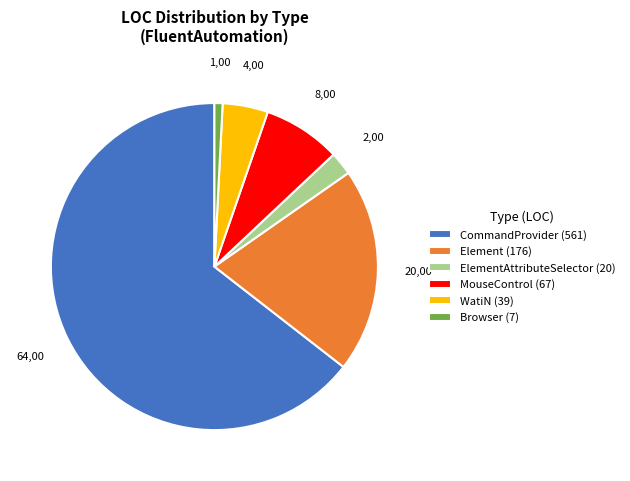

Is the sum of MouseControl (67) and ElementAttributeSelector (20) greater than half?

No